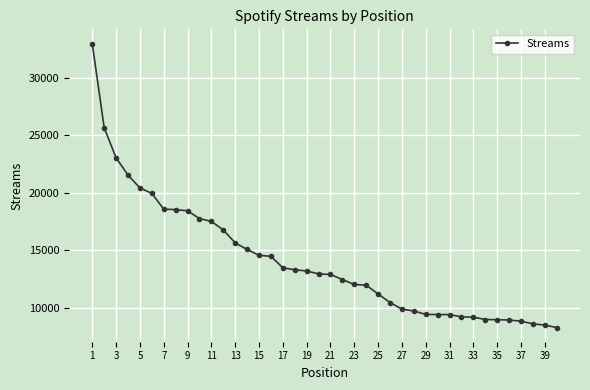

How many data points are less than 12928?

20